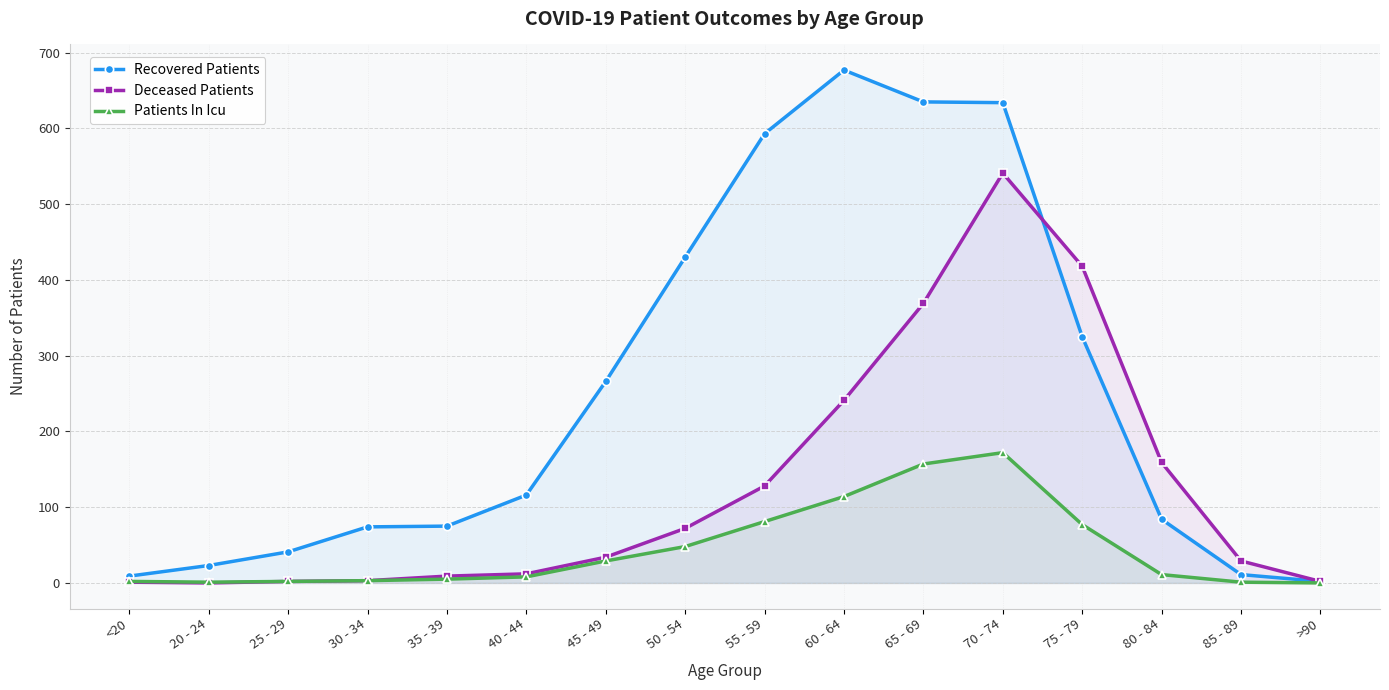

What is the maximum value shown in the chart?

677